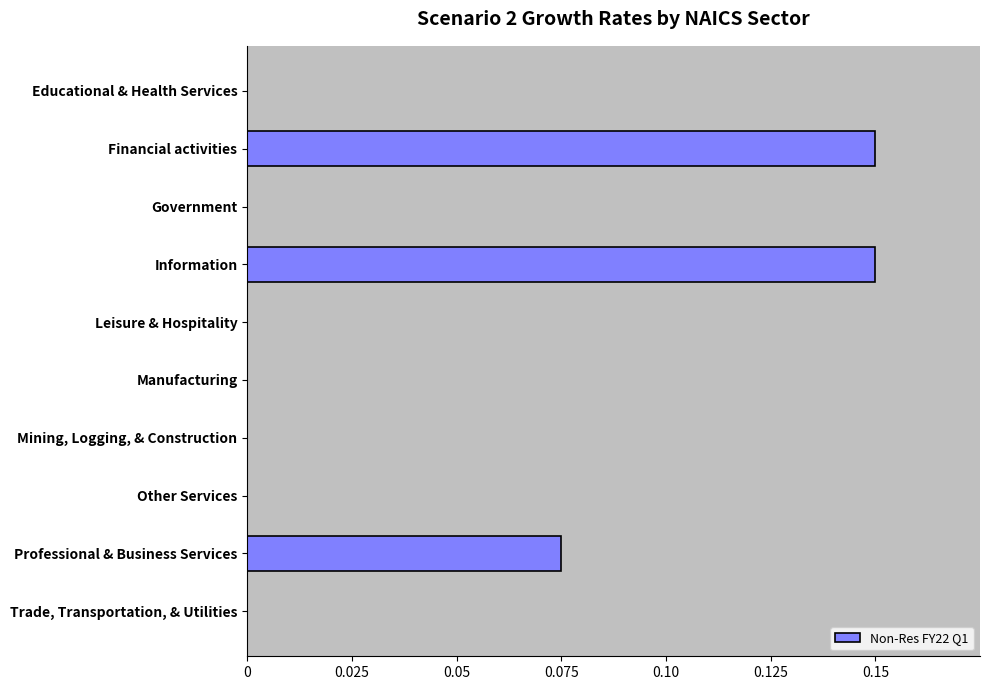

What is the sum of all values?

0.4